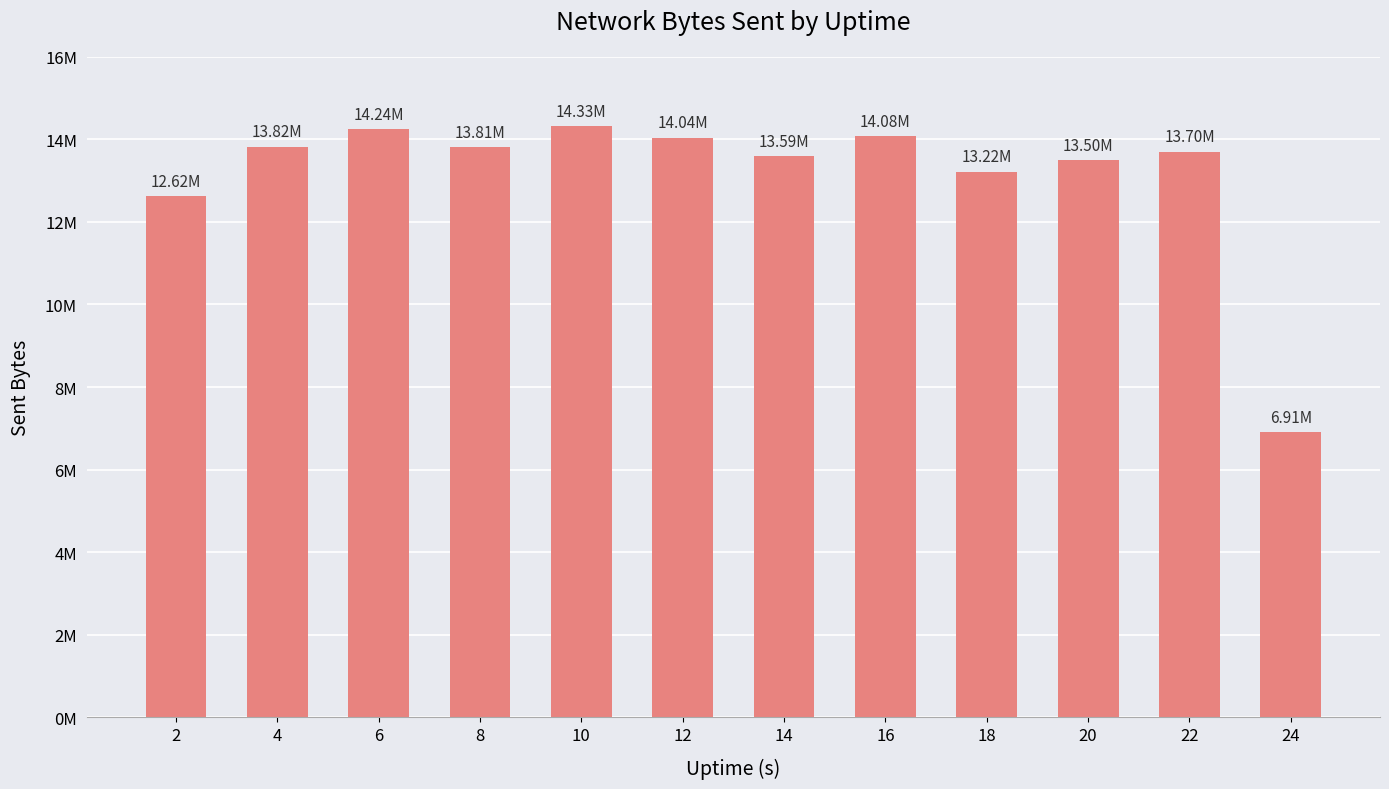

Are the bars horizontal?

No